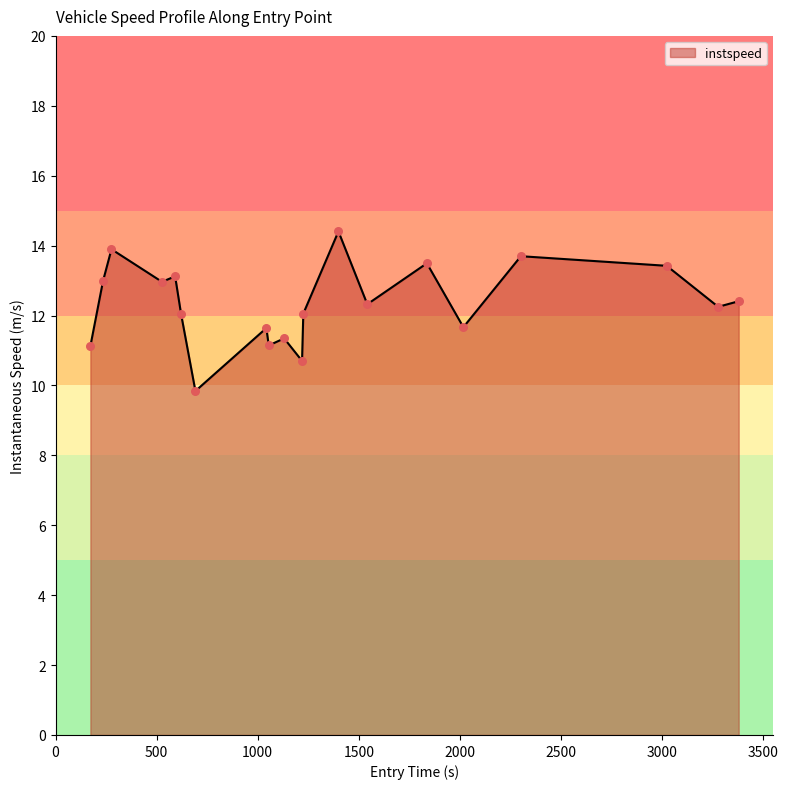

What is the difference between the maximum and minimum values?

4.6